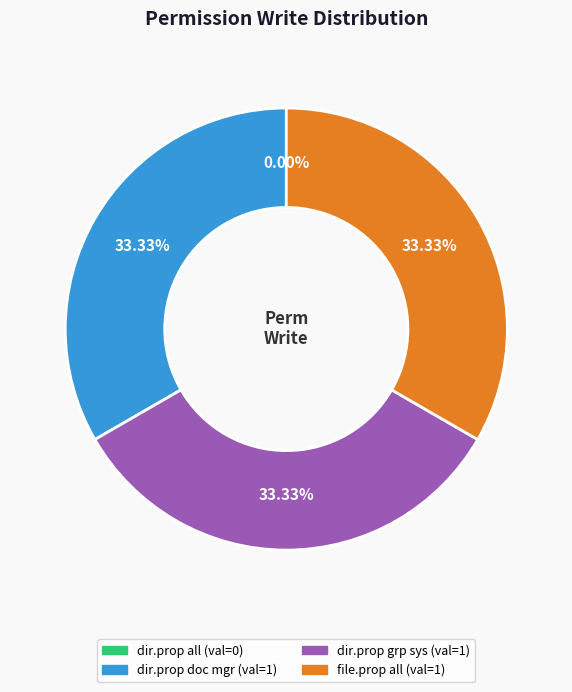

Is the sum of webdav.dir.property group system and webdav.file.property all greater than half?

Yes